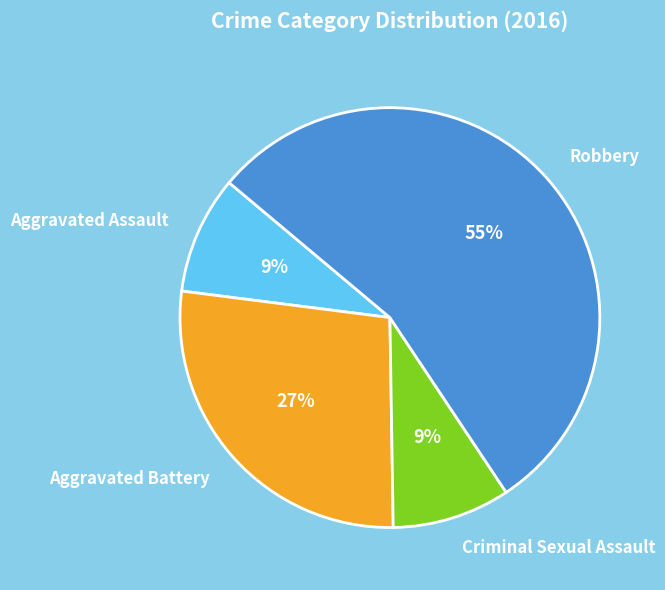

Is the sum of Robbery and Aggravated Assault greater than half?

Yes